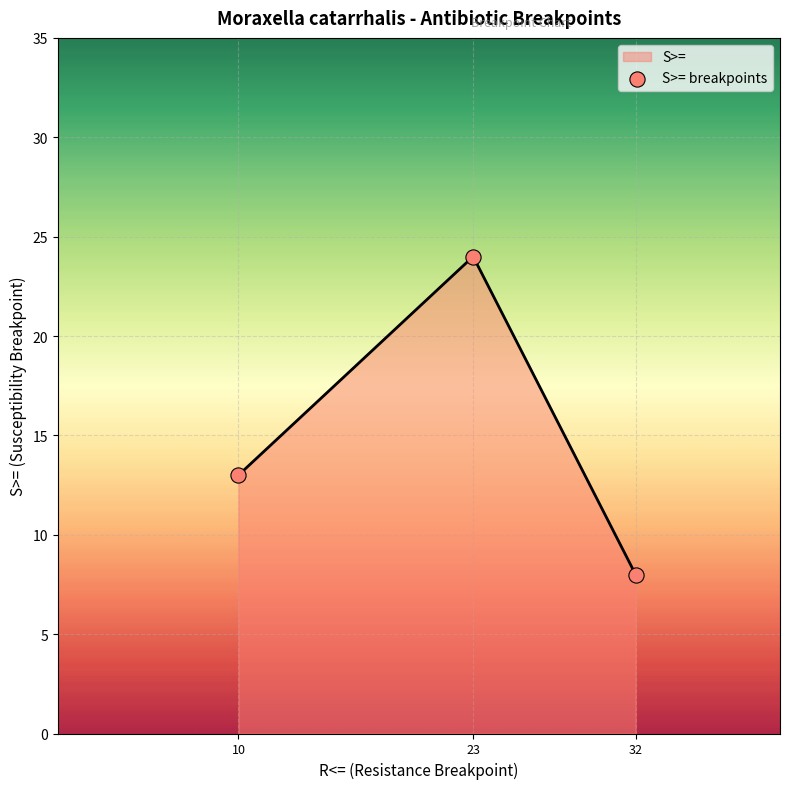

What is the ratio of the value at 32 to the value at 23?

0.3